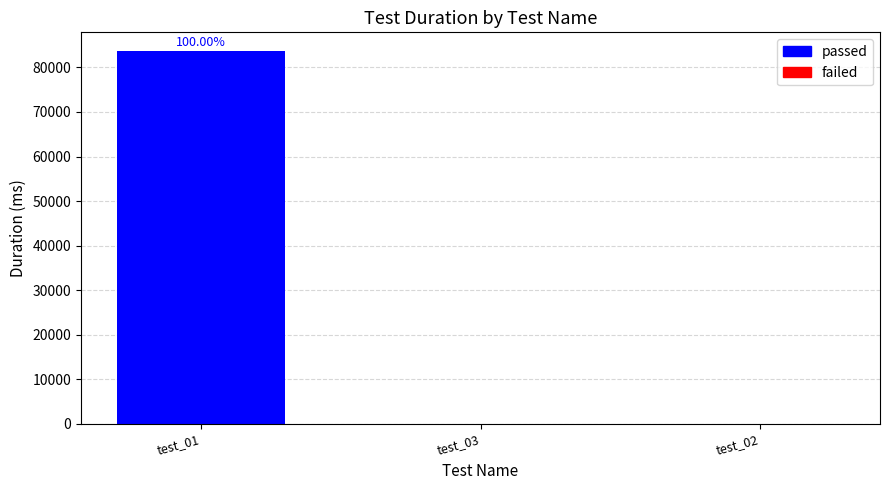

What is the label of the 3rd bar from the right?

test_01